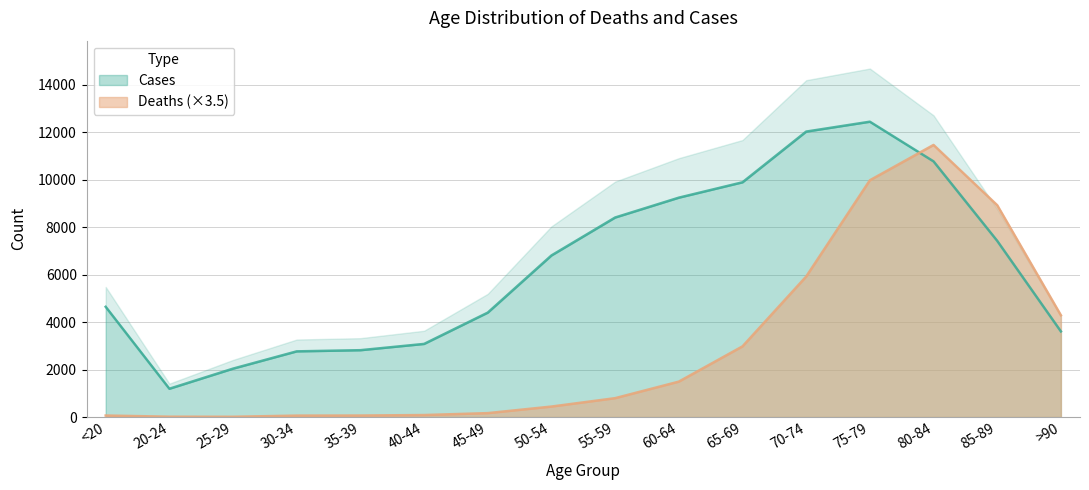

Which series has the largest total across all categories?

Cases